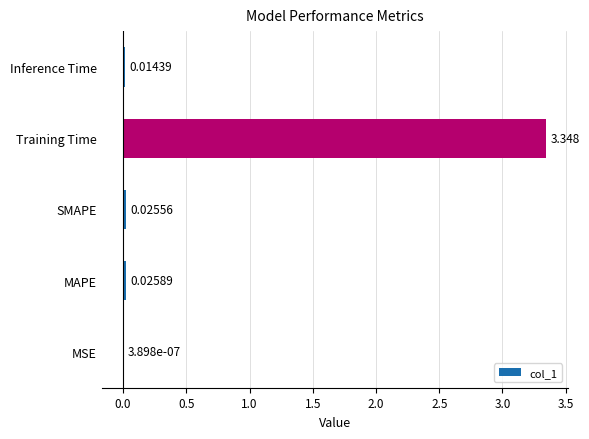

Which category has the highest value across all series?

Training Time